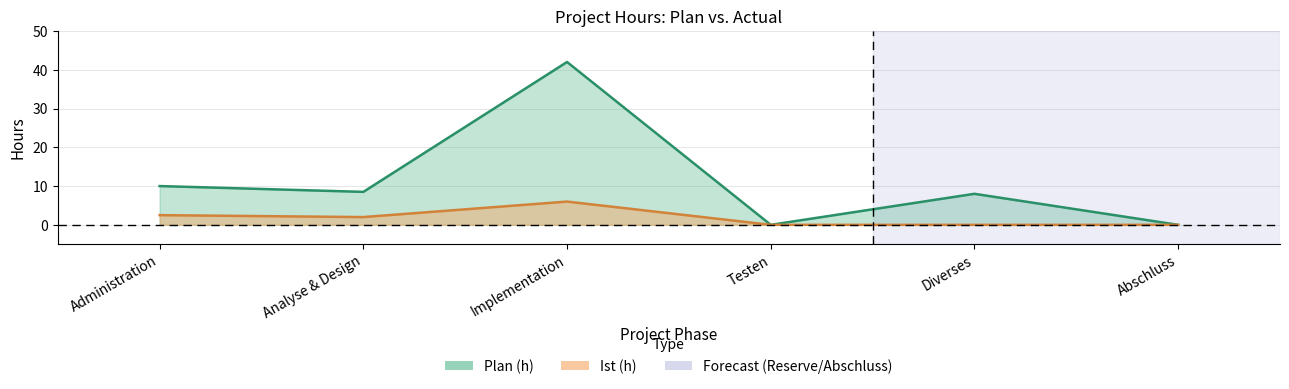

What is the sum of the Ist (h) values at Diverses and Analyse & Design?

2.0